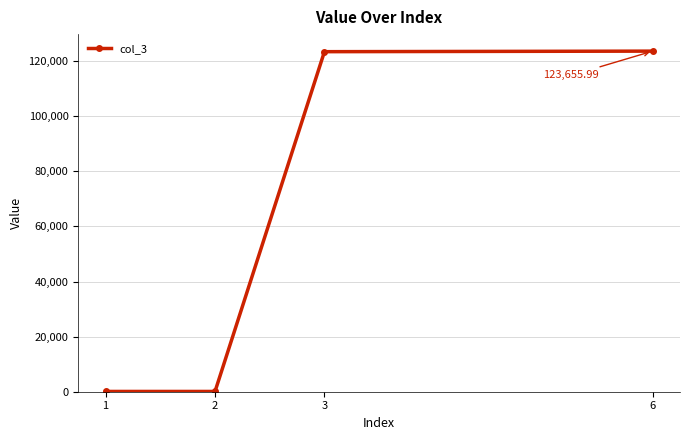

What is the sum of the values at 1 and 2?

200.0